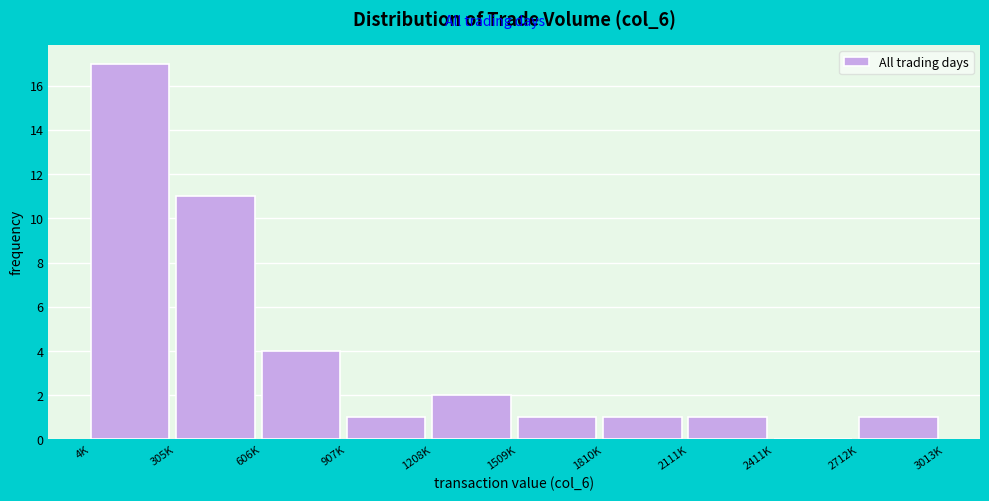

Reading left to right, list all the values displayed in this chart.

4K=17	305K=11	606K=4	907K=1	1208K=2	1509K=1	1810K=1	2111K=1	2411K=0	2712K=1